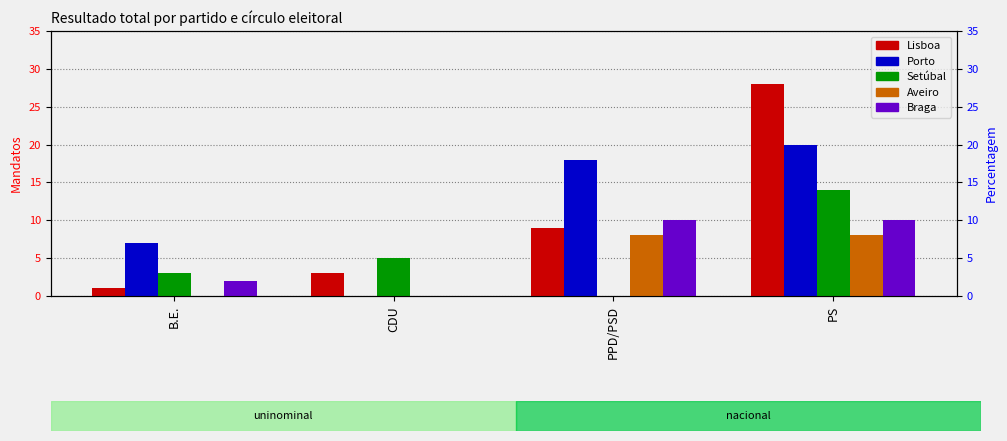

How many Porto values are between 7 and 20?

3